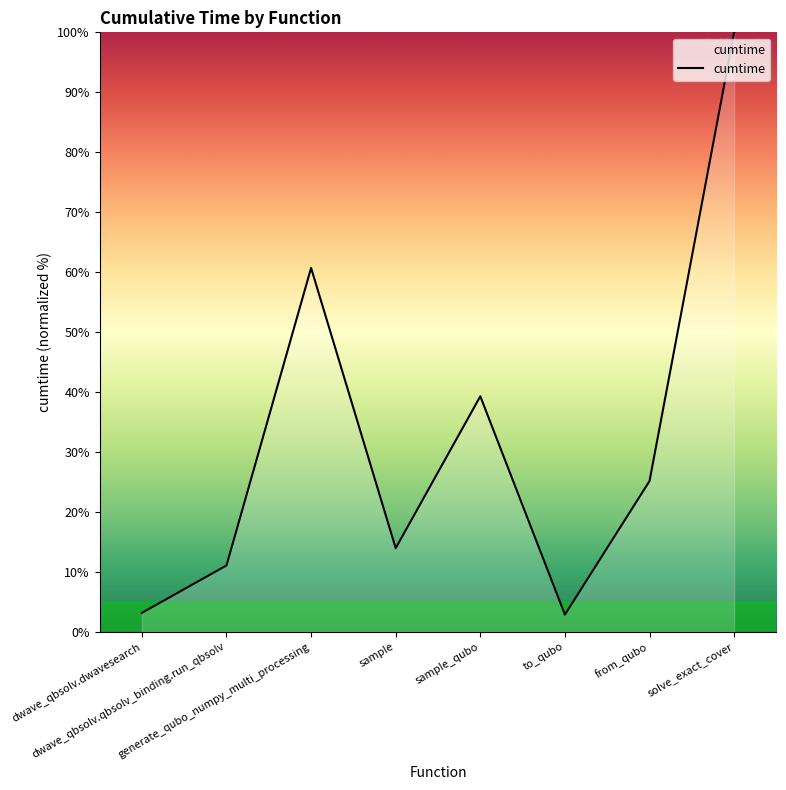

True or false: the data shows 7.3 at dwave_qbsolv.qbsolv_binding.run_qbsolv.

False